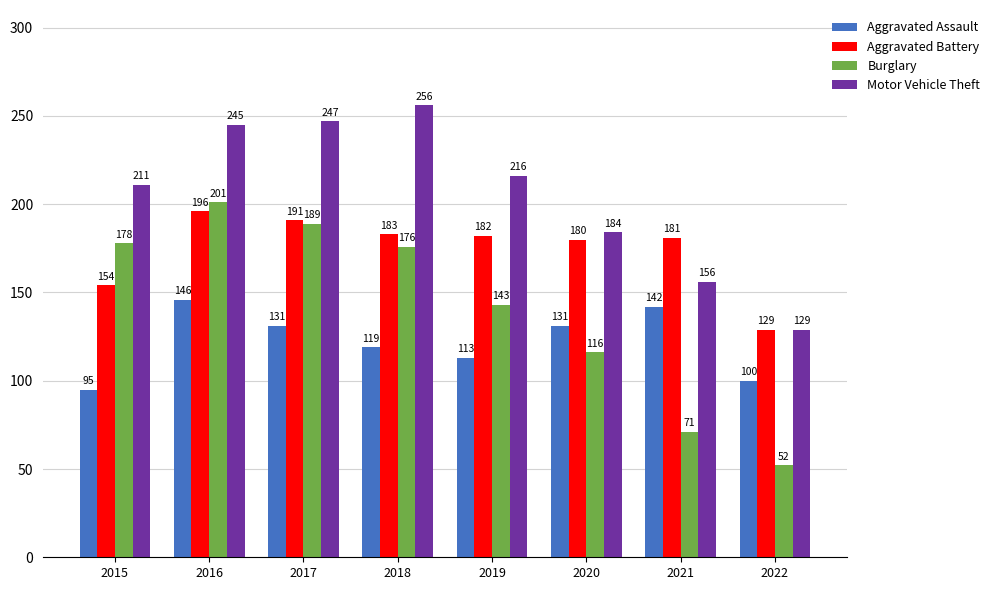

Which series has the largest total across all categories?

Motor Vehicle Theft